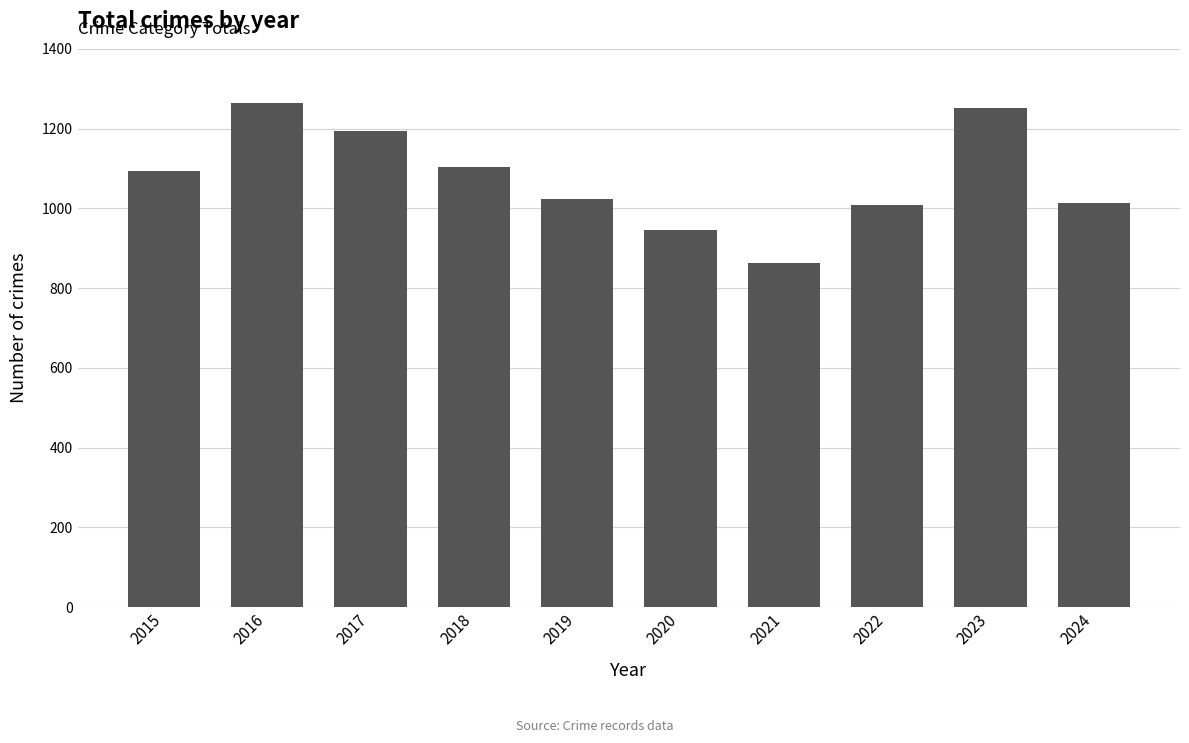

The value at 2019 is 296. True or false?

False